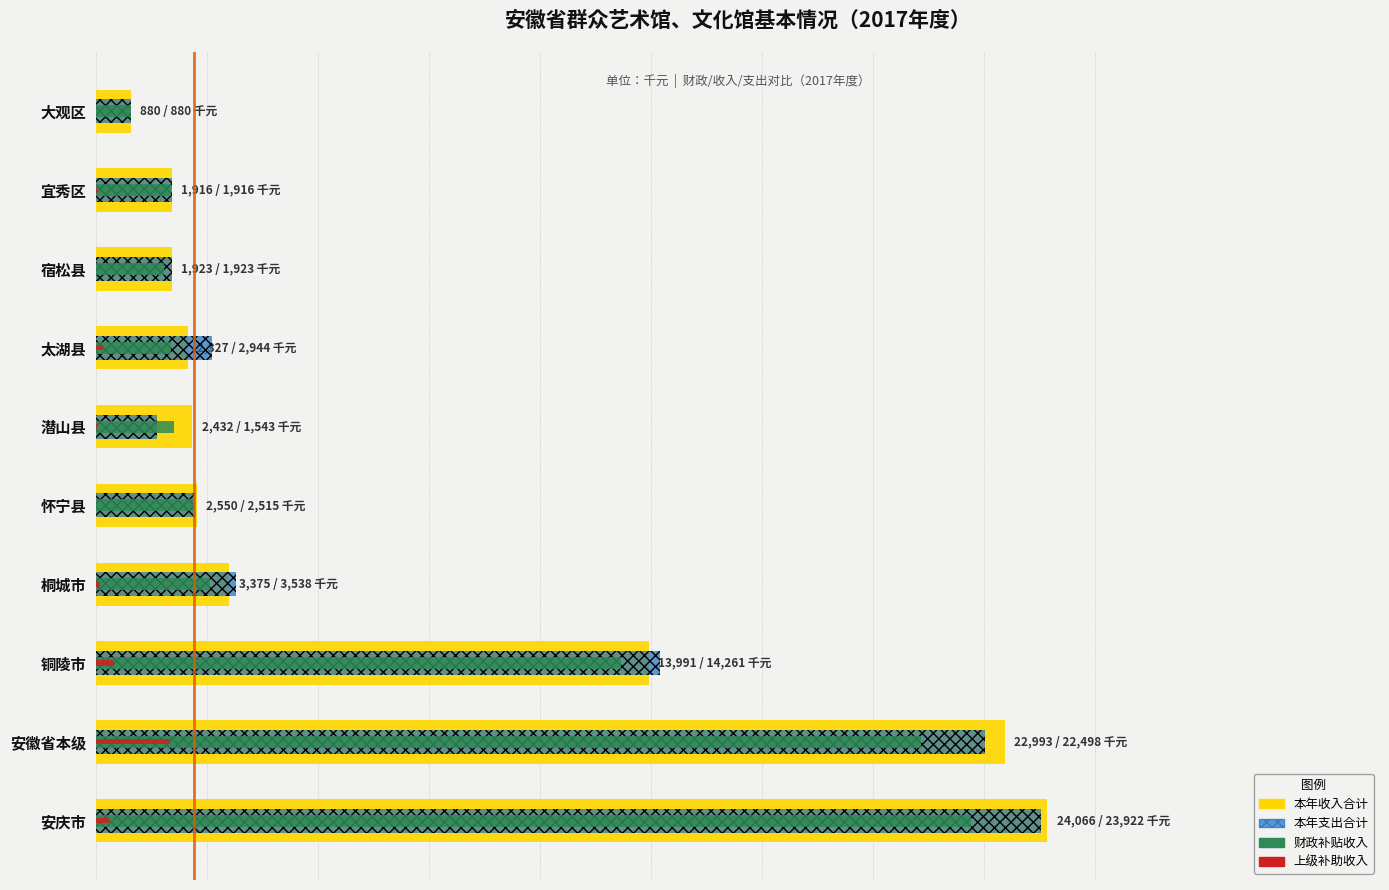

Which series has the widest spread of values?

本年收入合计